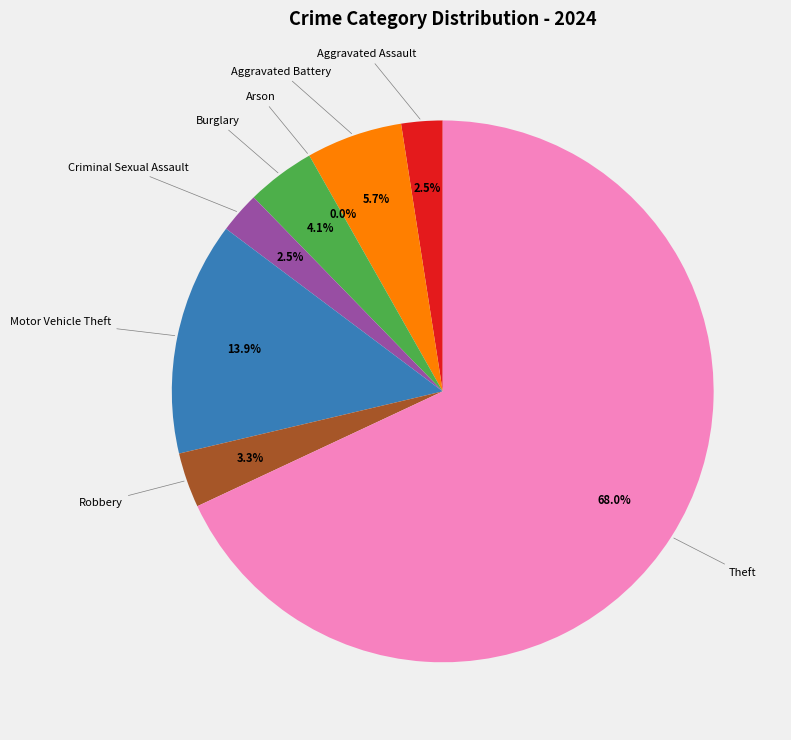

What is the majority slice?

Theft